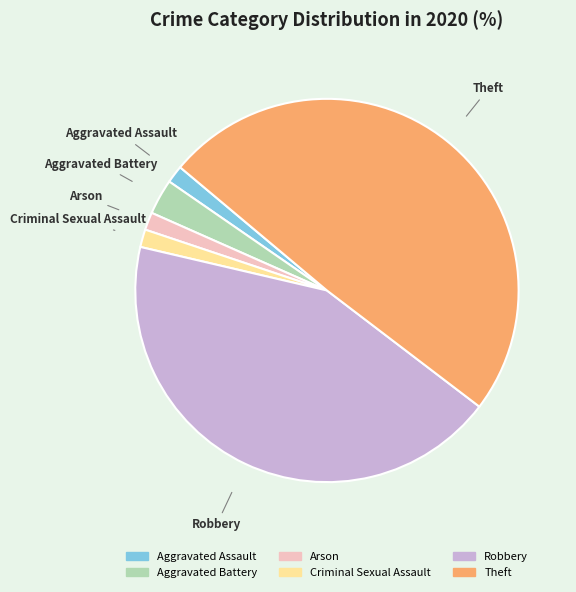

Do Aggravated Assault and Theft together represent more than half of the pie?

Yes